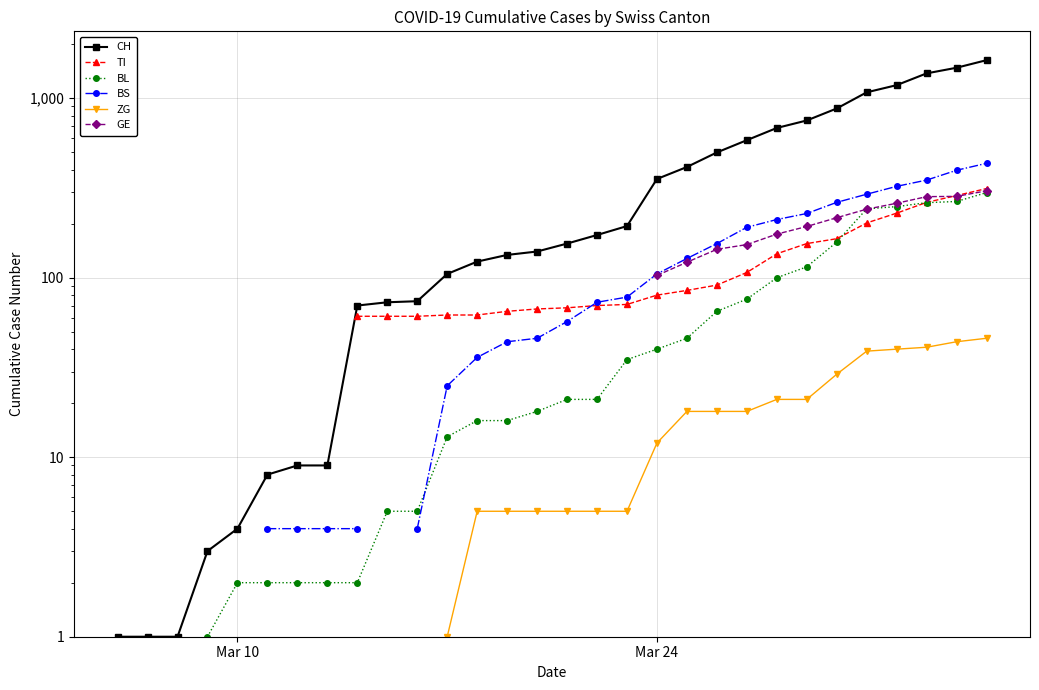

How many values in BS are above zero?

24